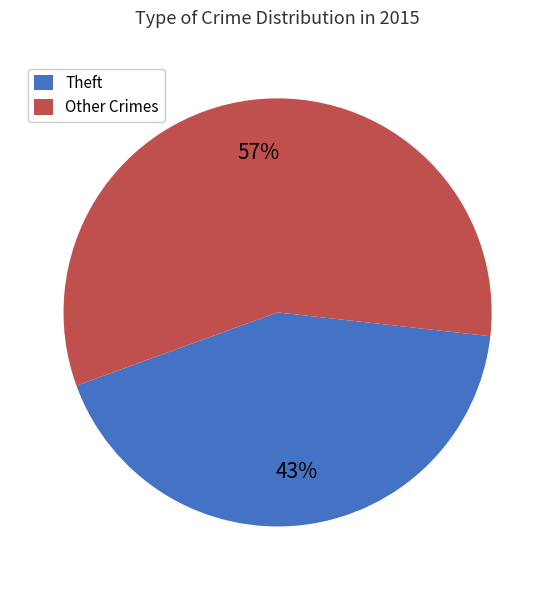

How many slices are in this pie chart?

2